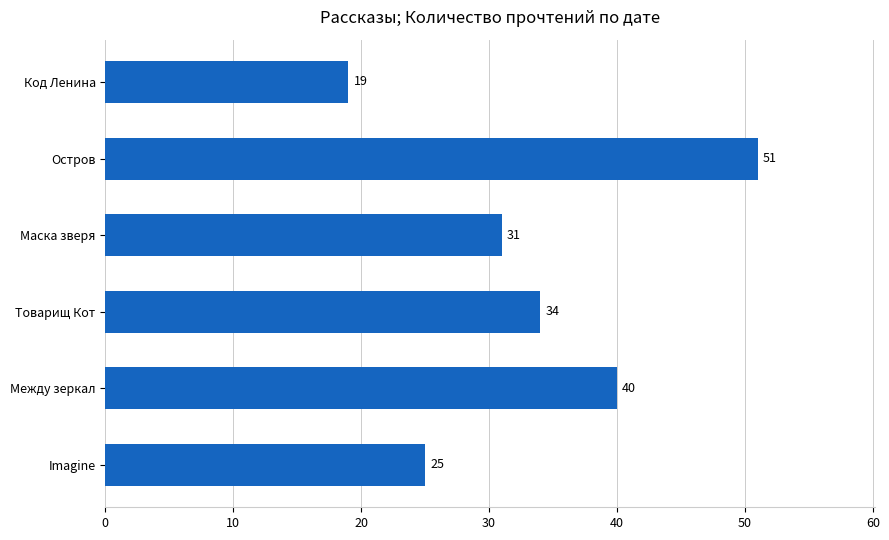

List the labels in order of value, smallest first.

Код Ленина, Imagine, Маска зверя, Товарищ Кот, Между зеркал, Остров